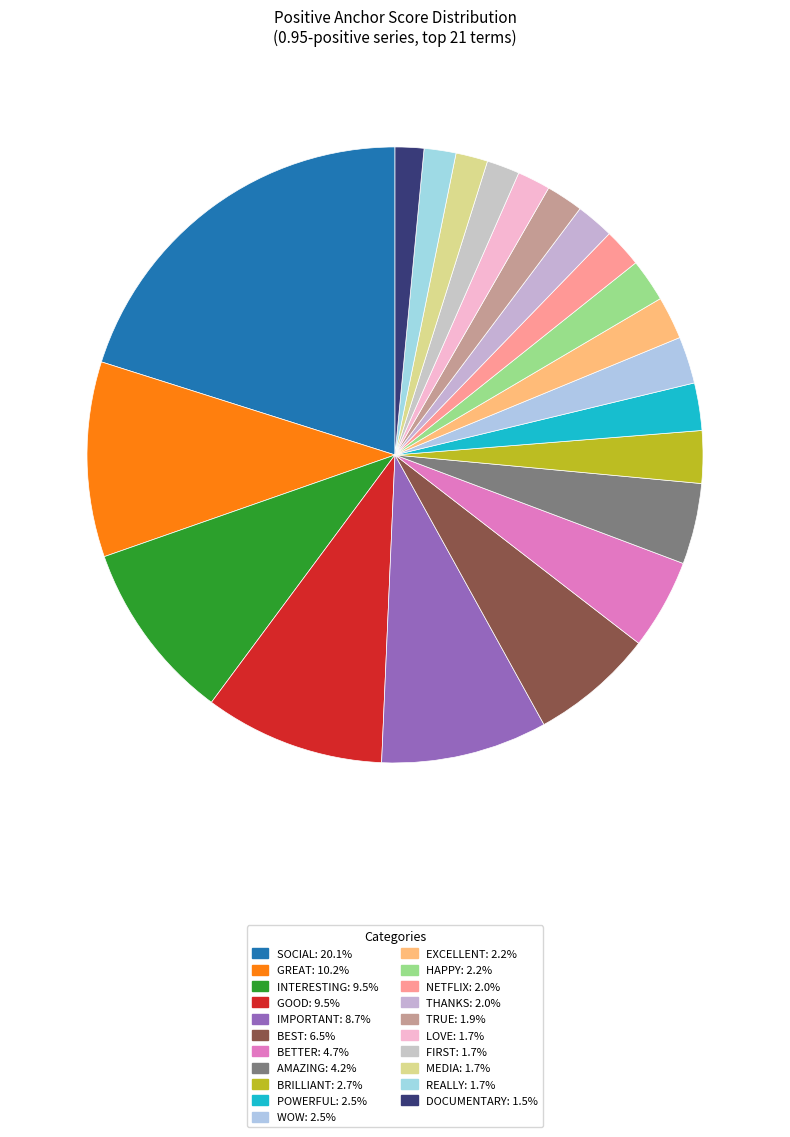

Which category has the biggest portion of the pie?

social